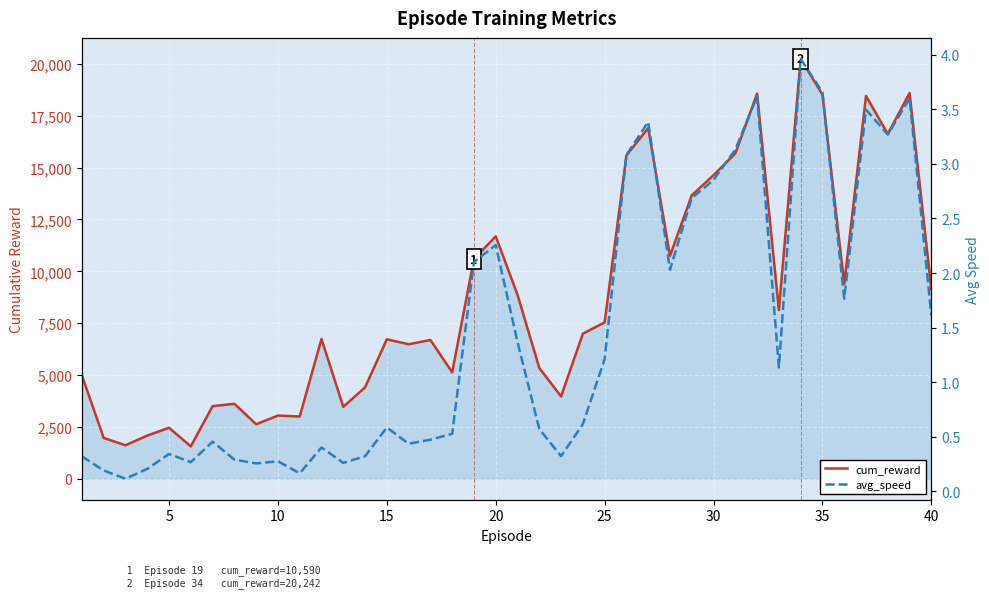

What is the lowest value of the cum_reward series?

1561.4